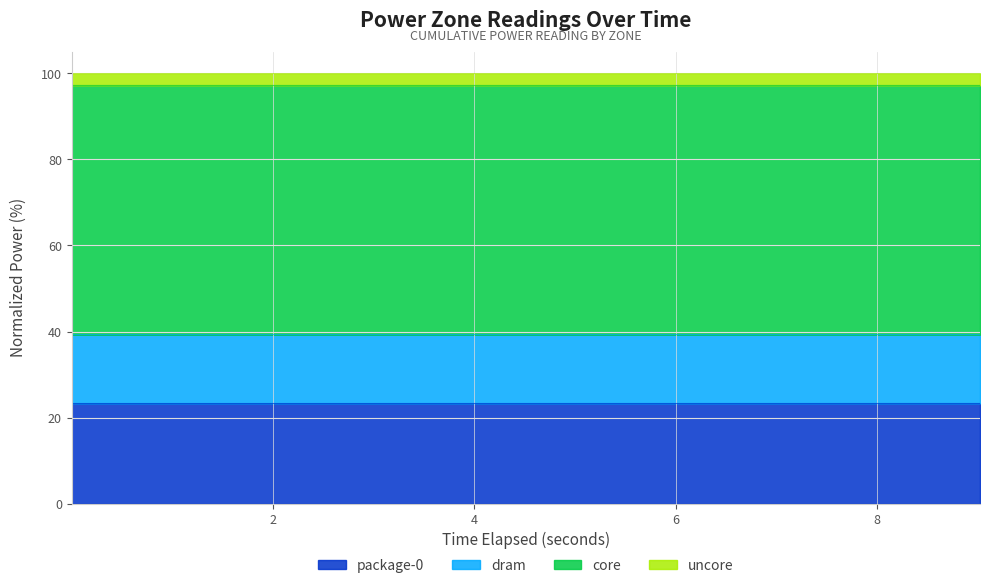

What is the maximum value for package-0?

23.3